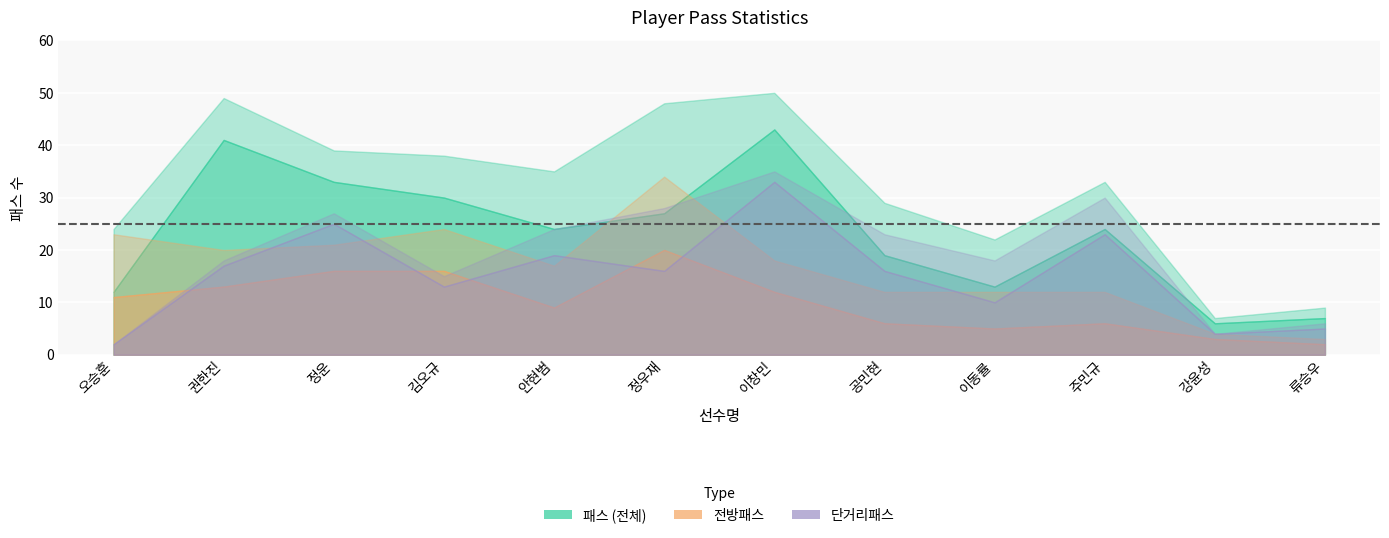

List the series in order of their peak value, lowest first.

전방패스_성공, 단거리패스_성공, 전방패스_시도, 단거리패스_시도, 패스_성공, 패스_시도